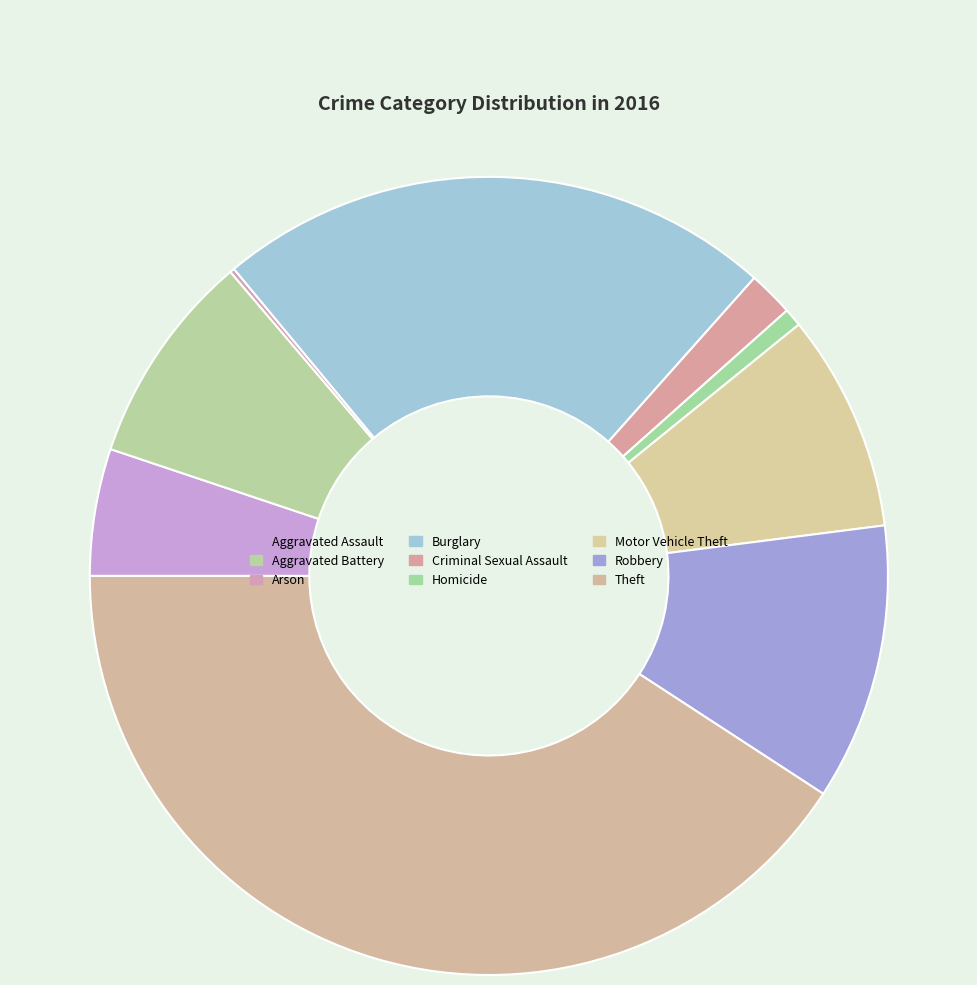

Combined, do Arson and Homicide account for over 50%?

No